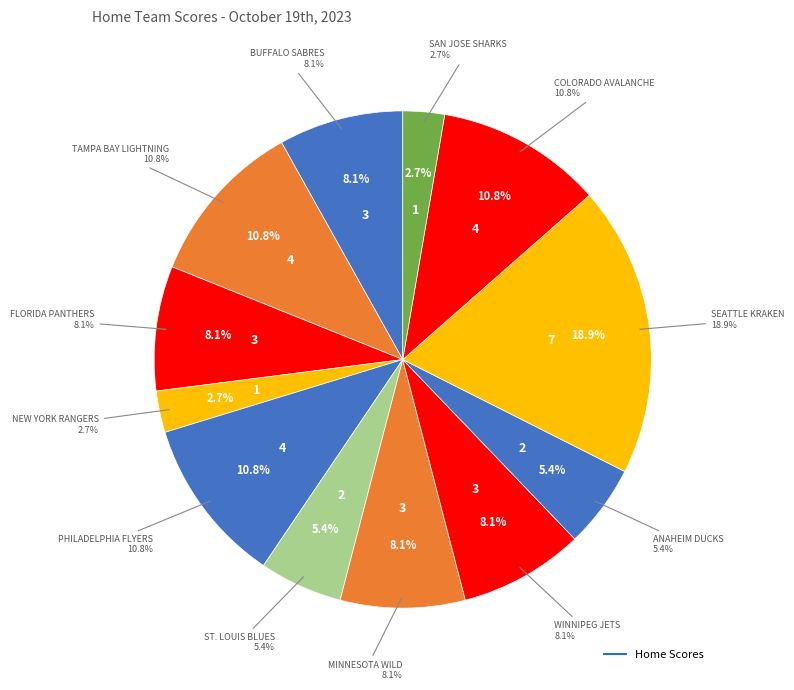

Combined, what portion of the pie is Colorado Avalanche and St. Louis Blues?

16.2%